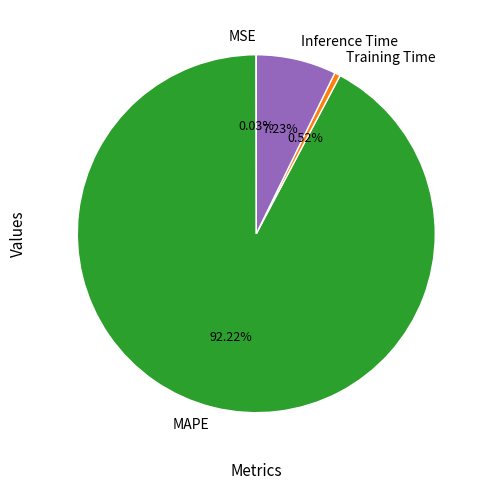

Which category has the biggest portion of the pie?

MAPE